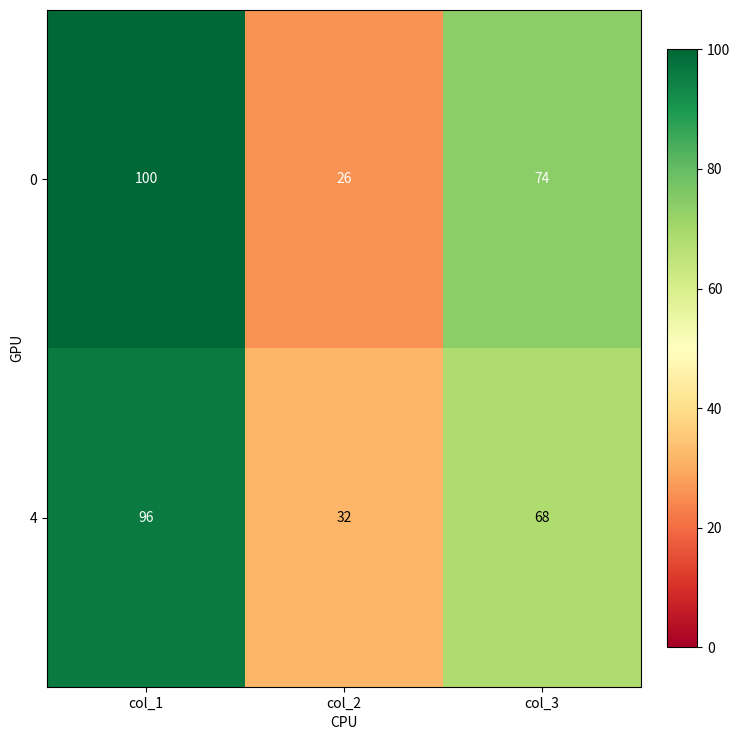

Count the 0 values in the range 26 to 100.

3